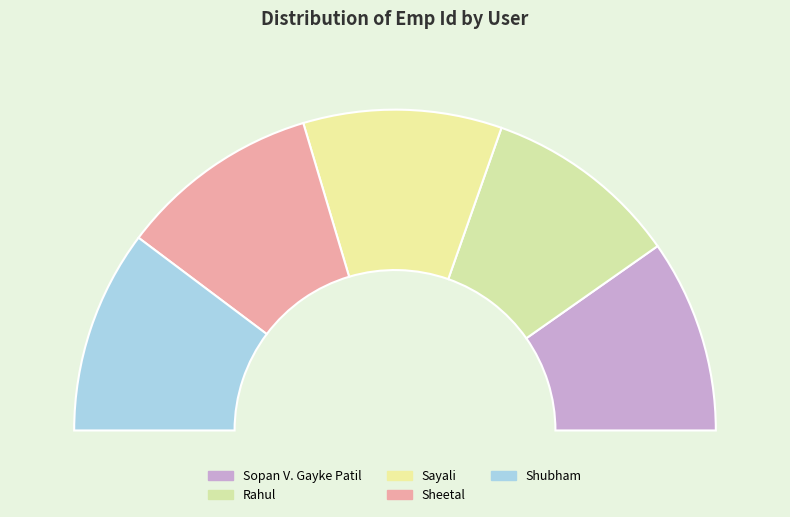

To the nearest percent, what is the combined percentage of Sayali and Sheetal?

40%